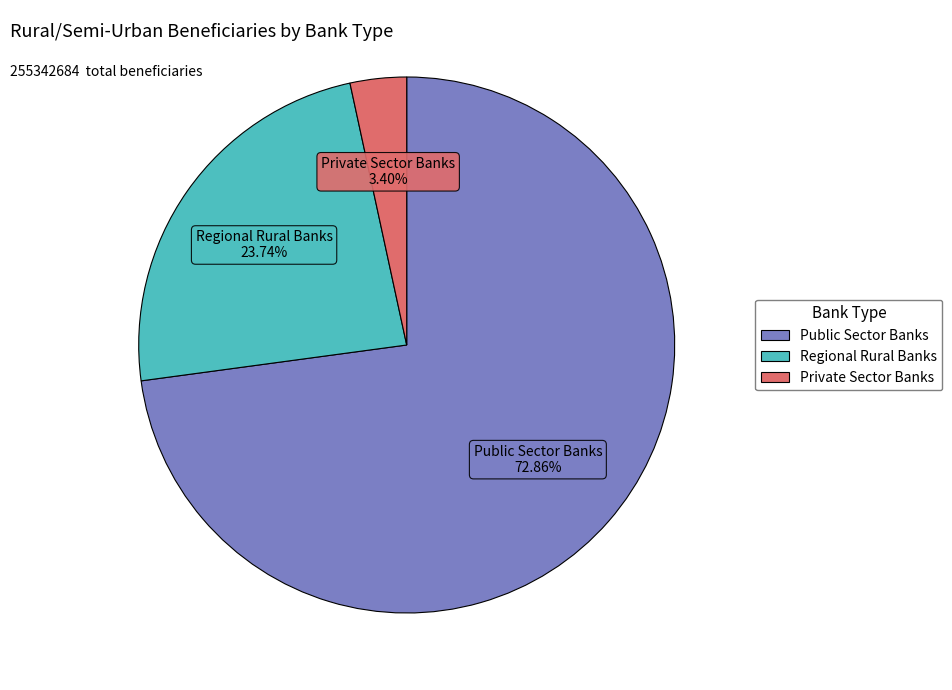

Is it true that Regional Rural Banks is 13% of the pie?

False